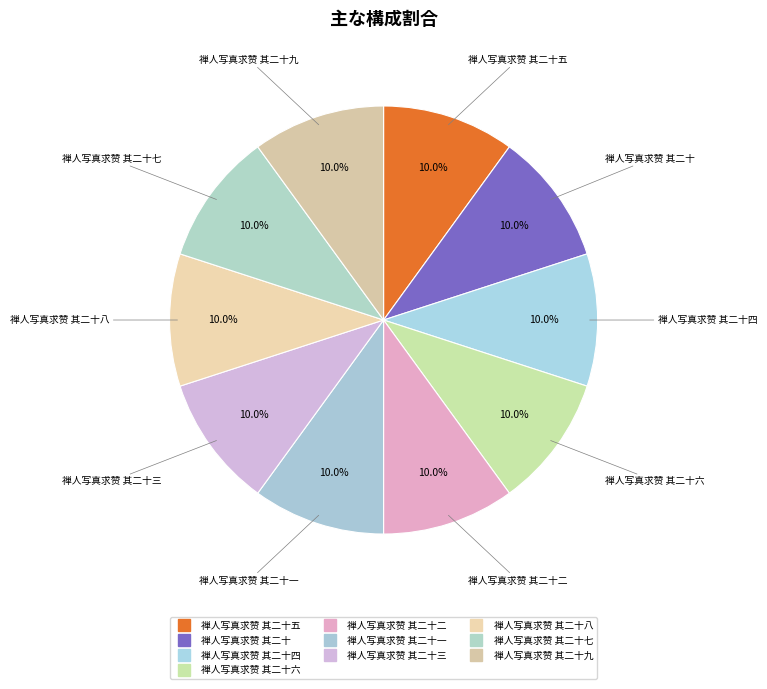

Rank the categories by value from lowest to highest.

禅人写真求赞 其二十九, 禅人写真求赞 其二十七, 禅人写真求赞 其二十八, 禅人写真求赞 其二十, 禅人写真求赞 其二十六, 禅人写真求赞 其二十三, 禅人写真求赞 其二十一, 禅人写真求赞 其二十四, 禅人写真求赞 其二十二, 禅人写真求赞 其二十五